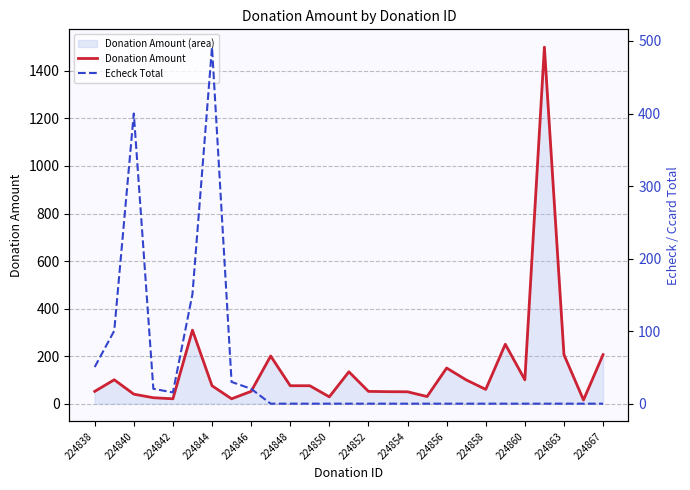

What is the maximum value for Donation Amount?

1500.0